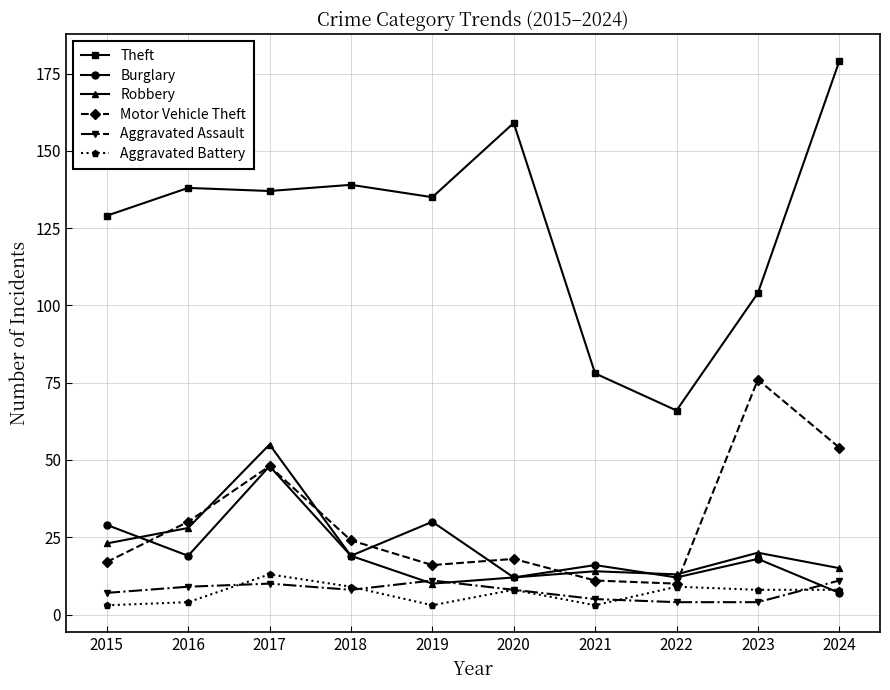

Is the value of Theft at 2020 greater than the value of Aggravated Battery at 2024?

Yes